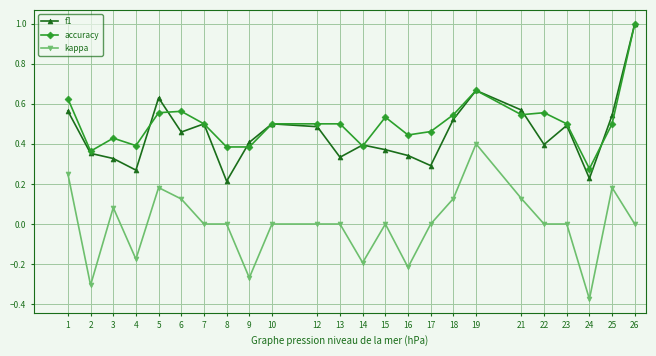

At which label does accuracy reach its minimum?

24